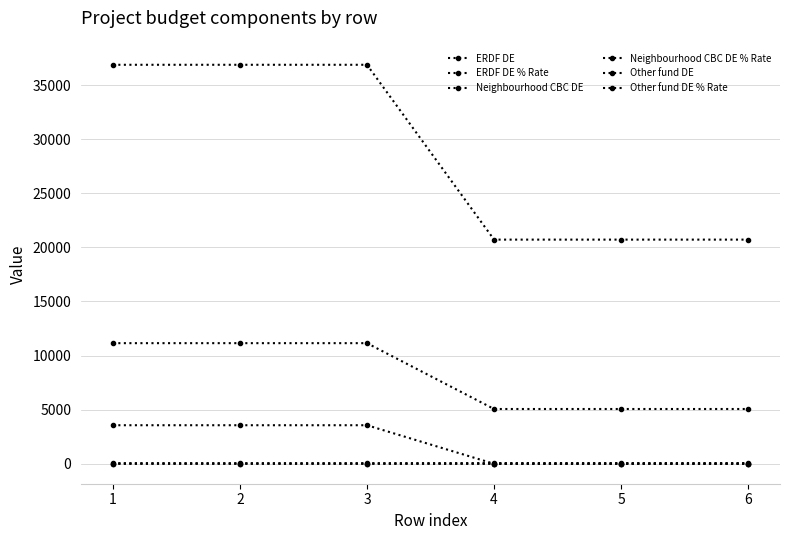

Which series has the largest total across all categories?

ERDF DE